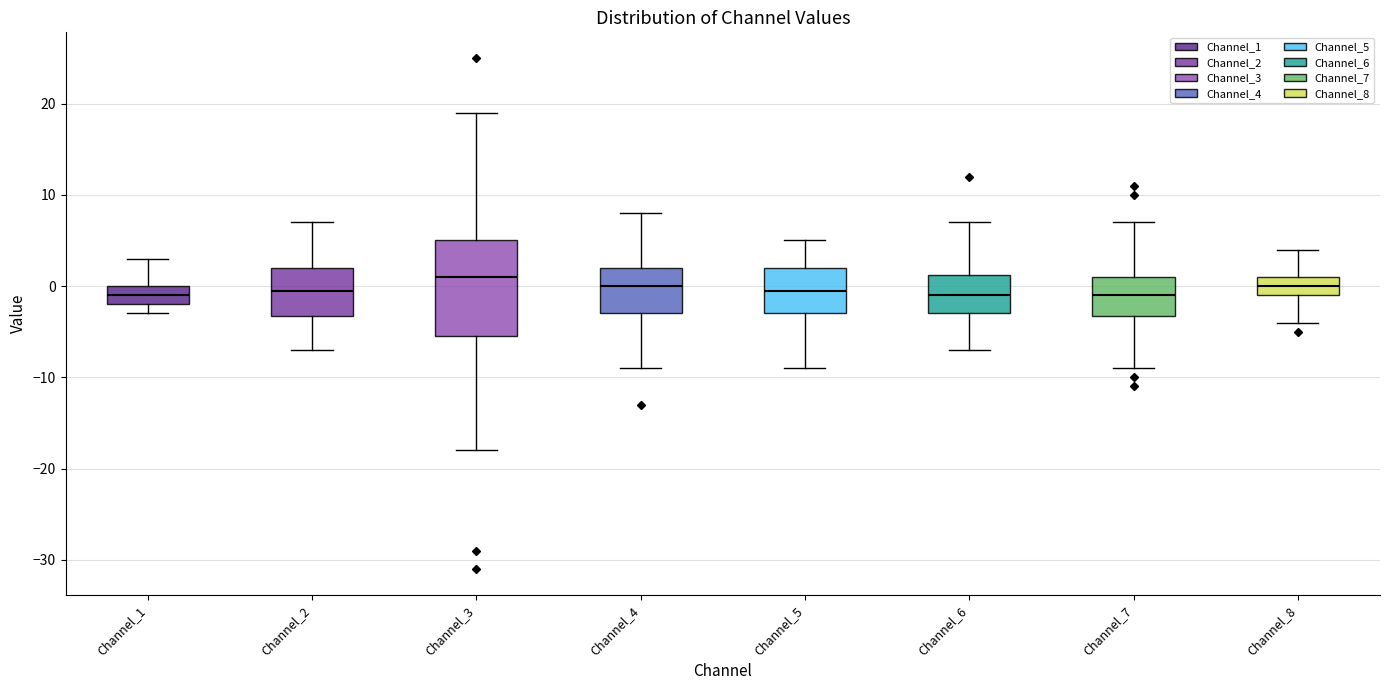

Where is the upper edge of the box for Channel_5 on the y-axis? The values are not printed on the chart, so give them approximately, as read against the axis.

2